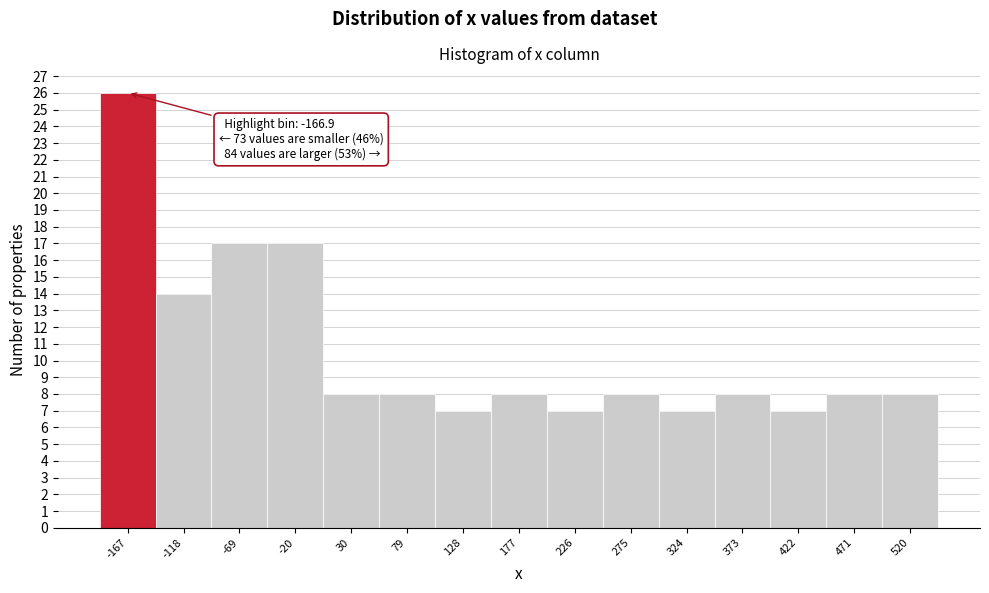

Which range on the x-axis has the tallest bar?

-190 to -140